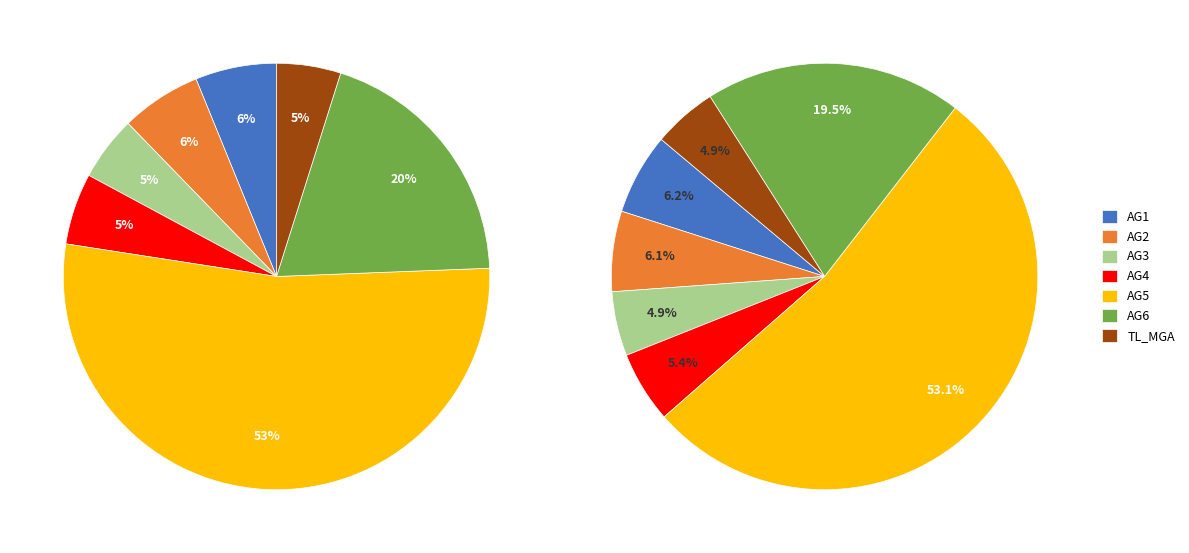

Between AG3 and AG1, which is larger?

AG1